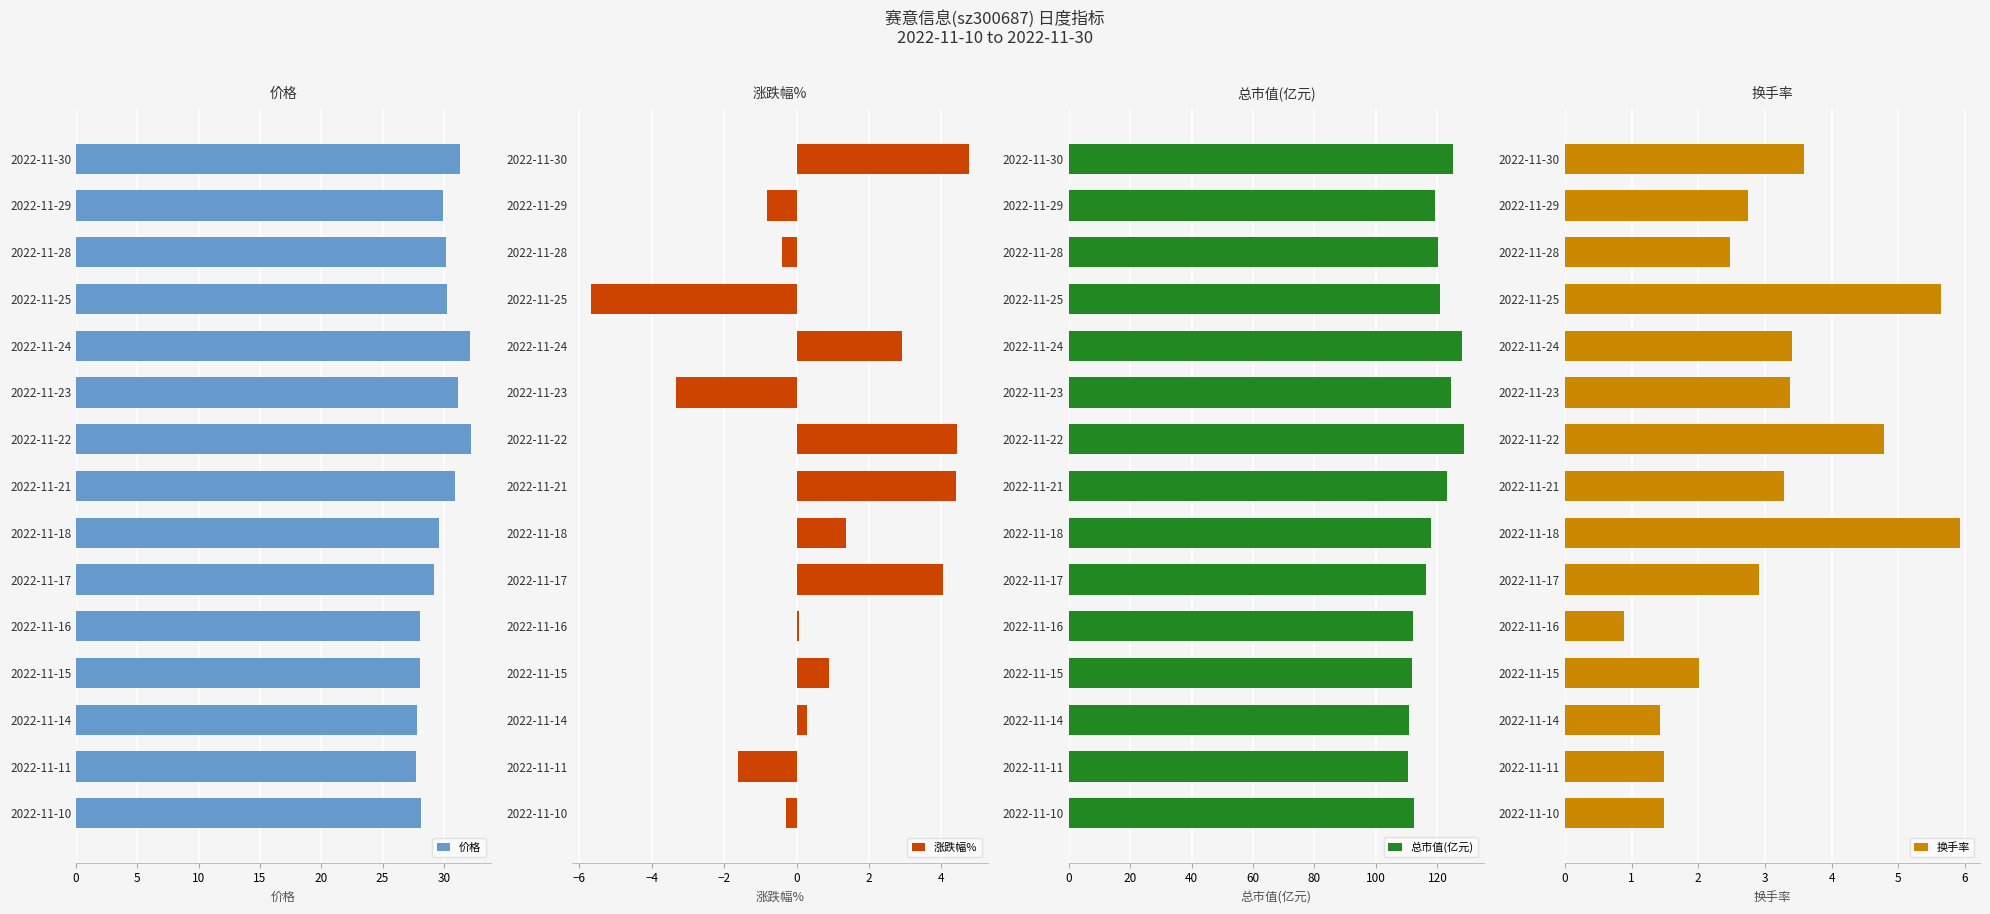

What is the difference between the 价格 values at 2022-11-24 and 2022-11-10?

3.9